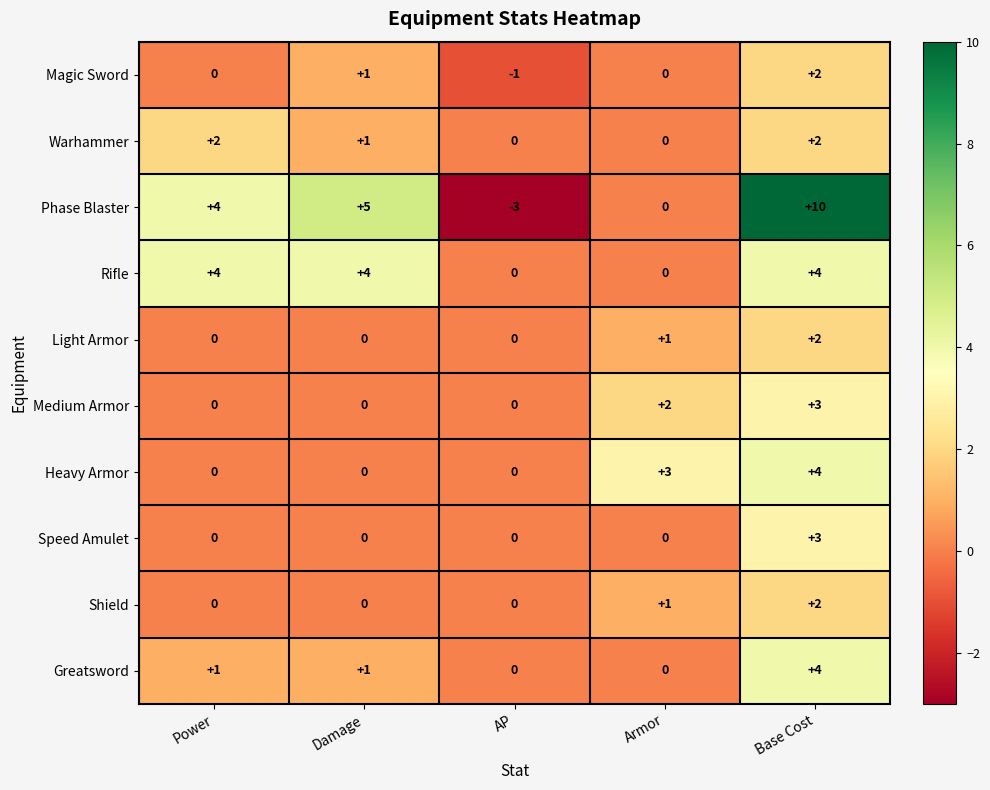

How many Shield values are between 0 and 1?

4